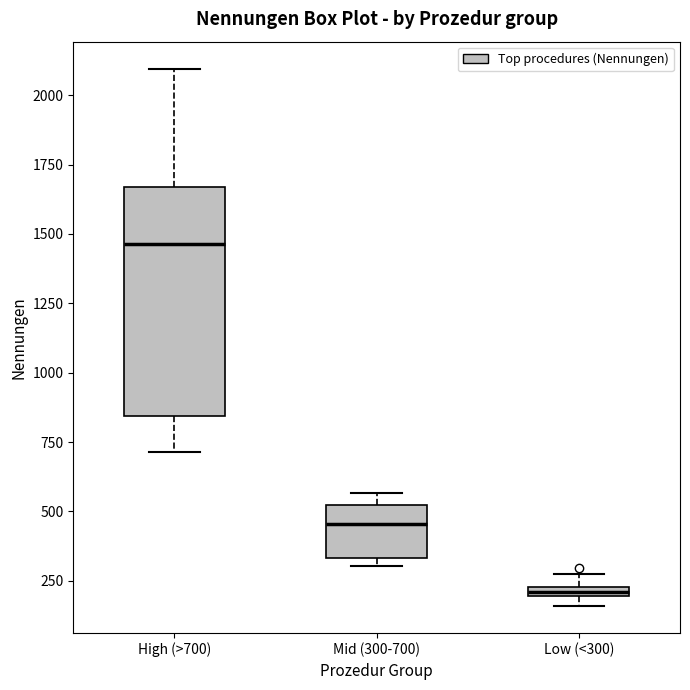

Which box has the lowest median line?

Low (<300)